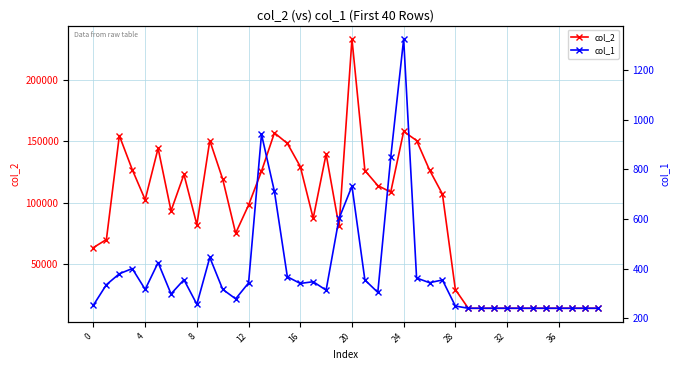

What is the value of the col_2 point at the 38th from the left?

13440